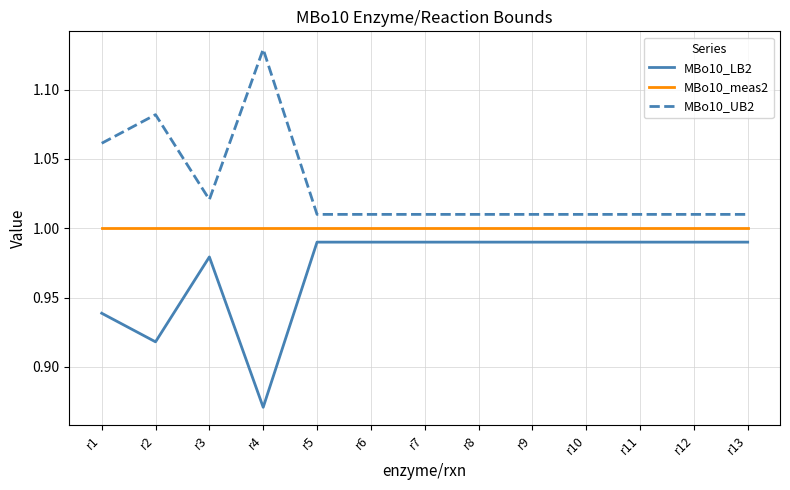

What is the total value across all series at r9?

3.0